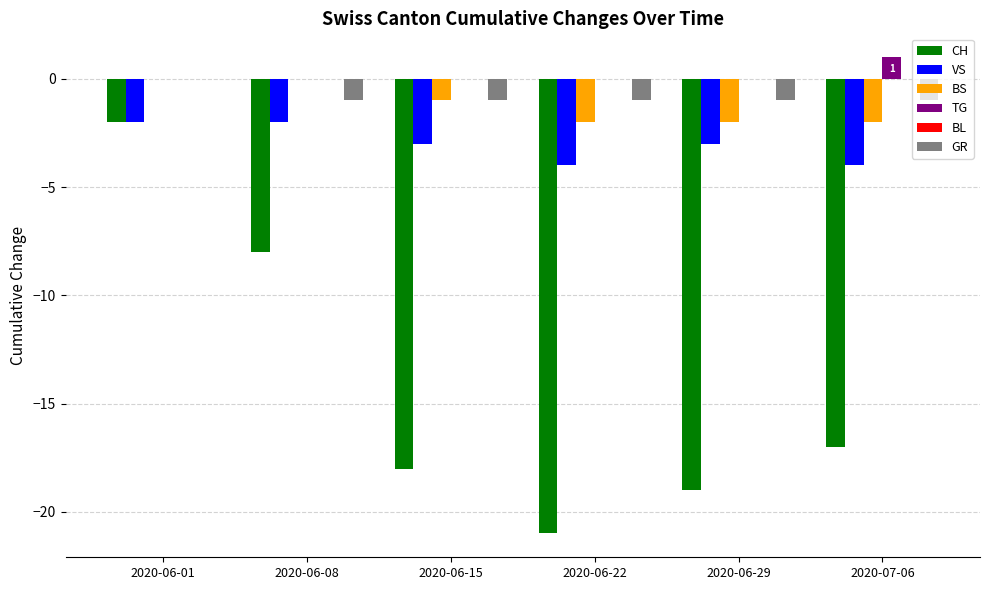

How many BS values are between -2 and 0?

6